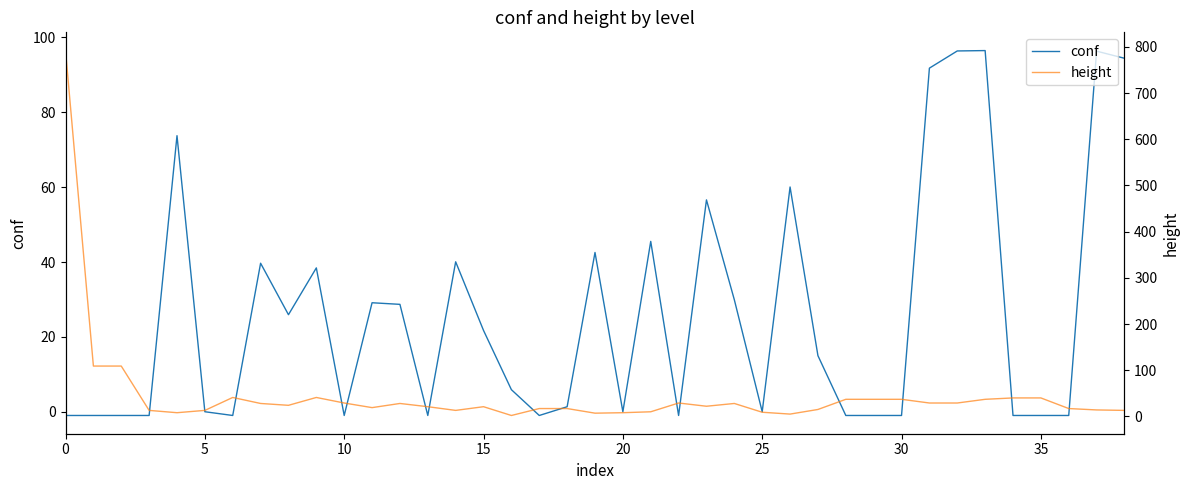

How many values in conf are below zero?

15